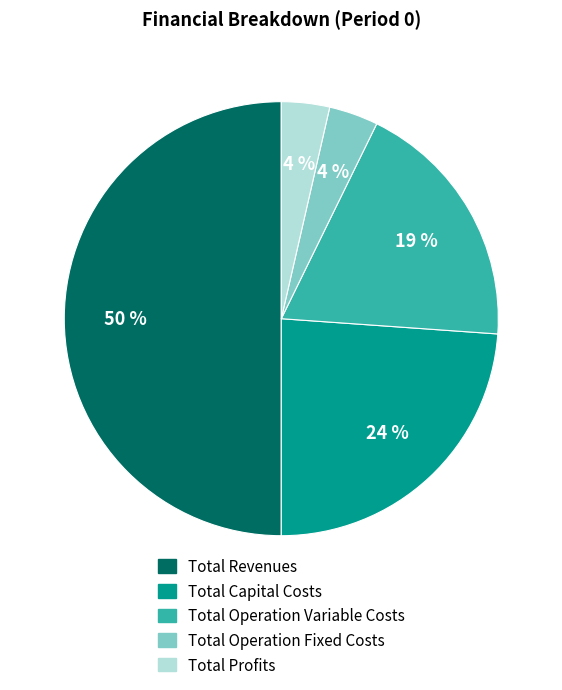

Which category has the biggest portion of the pie?

Total Revenues